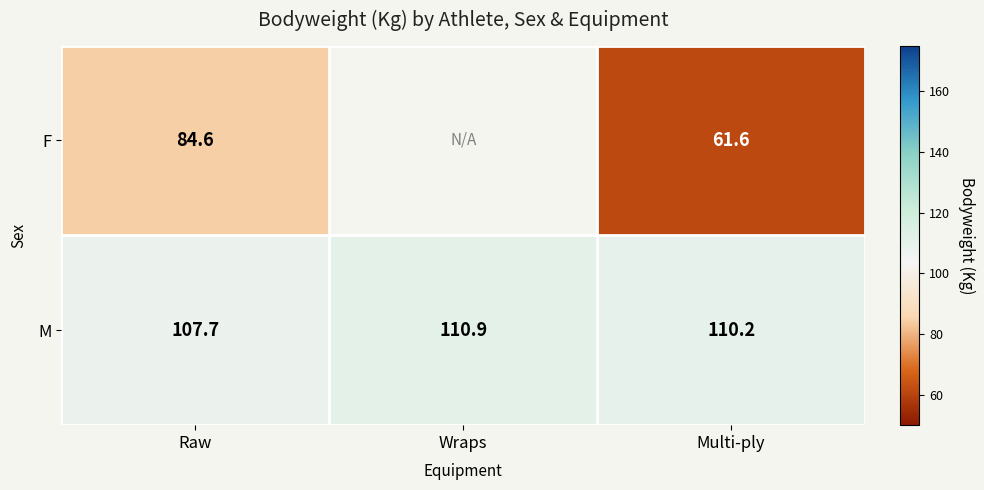

Between Wraps and Multi-ply, which is larger?

Multi-ply